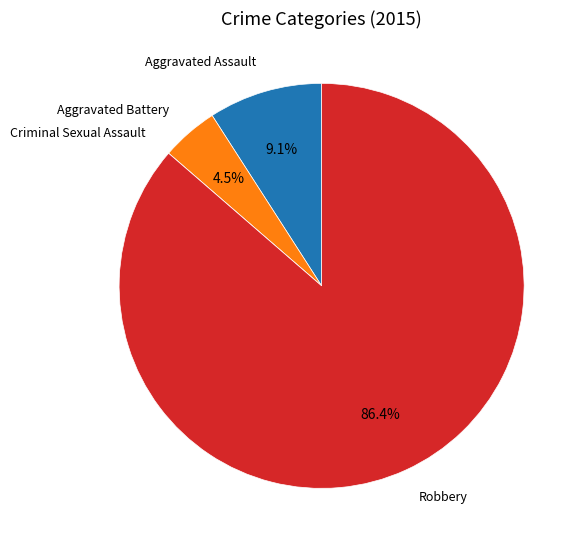

Which slice is the largest?

Robbery